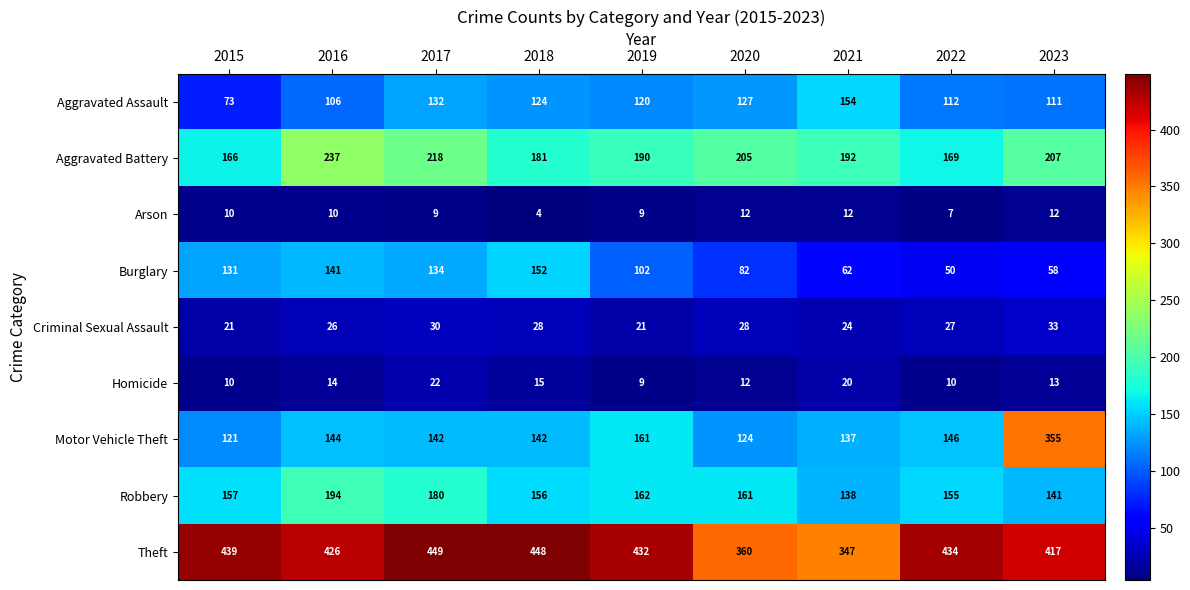

True or false: Theft has a value of 439 at 2015.

True